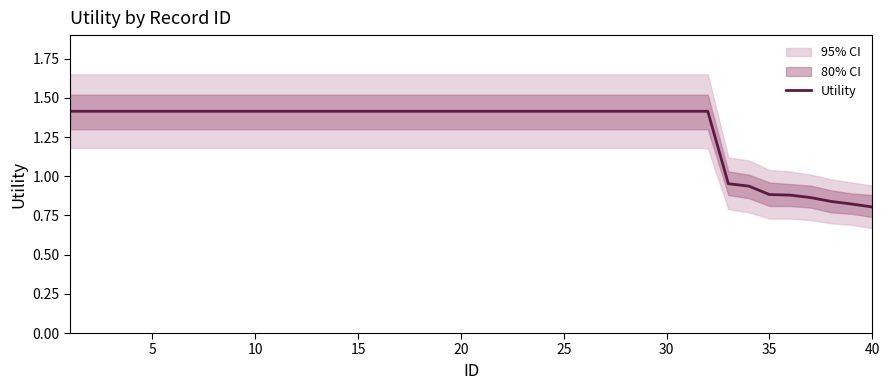

The Utility series shows 1.1 at 40. True or false?

False